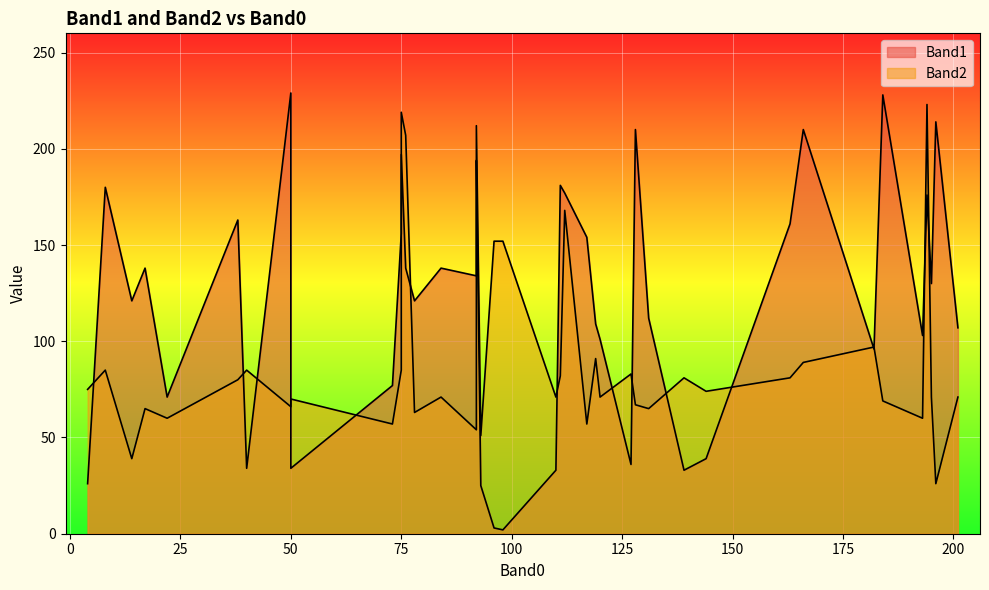

At how many categories does at least one series exceed 127?

22